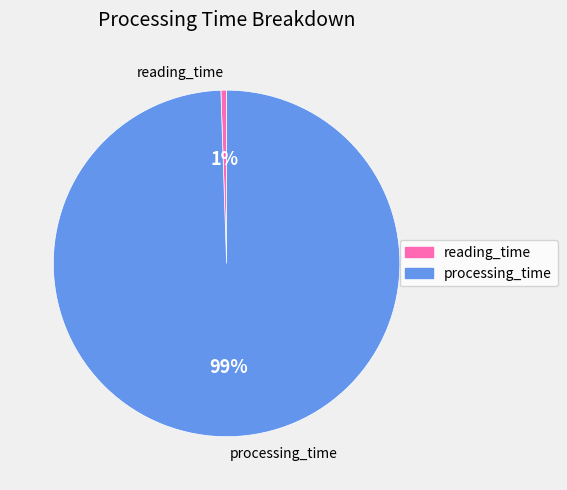

The reading_time slice represents 6% of the pie. True or false?

False